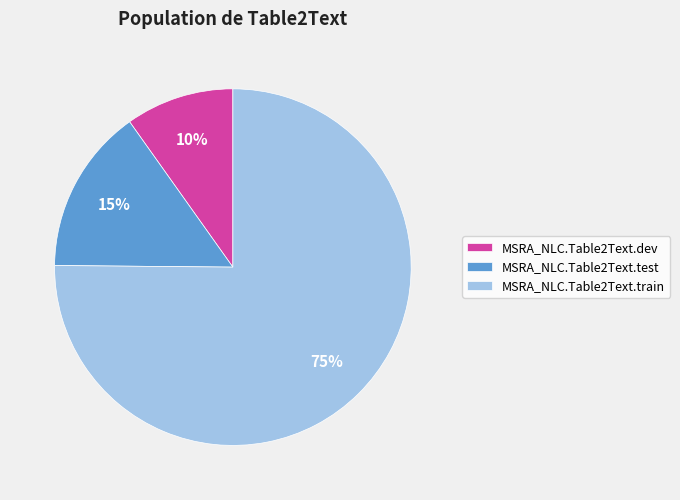

Does MSRA_NLC.Table2Text.dev account for over 50% of the chart?

No